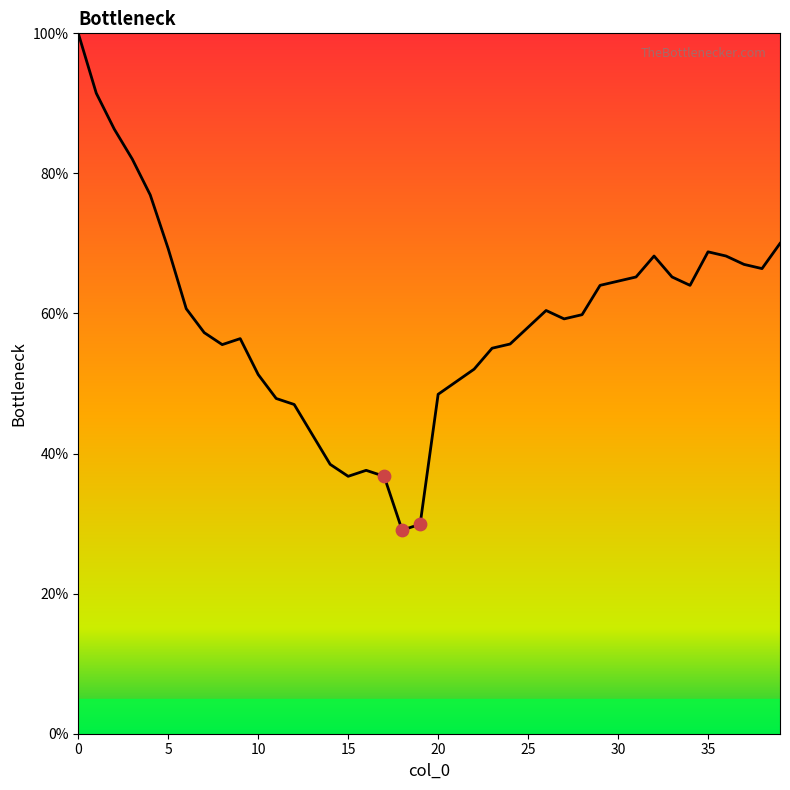

What is the difference between the maximum and minimum values?

70.9